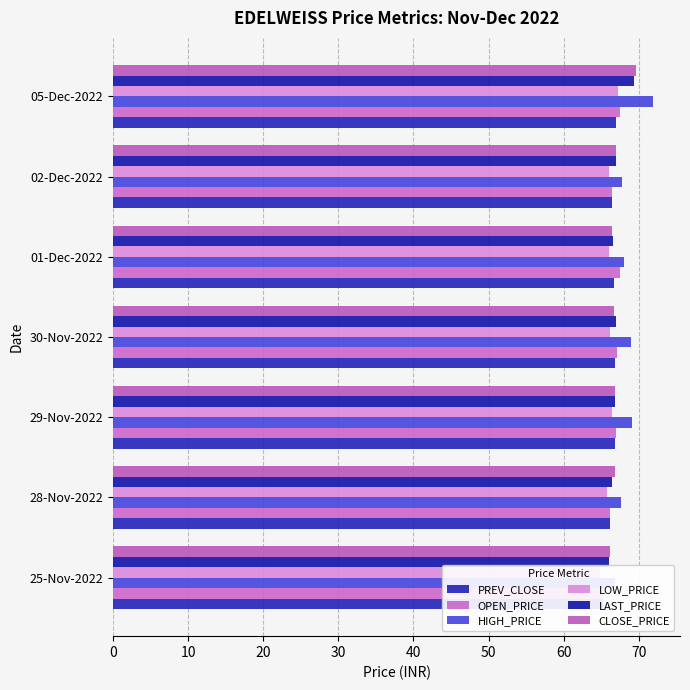

What is the greatest value displayed?

71.9